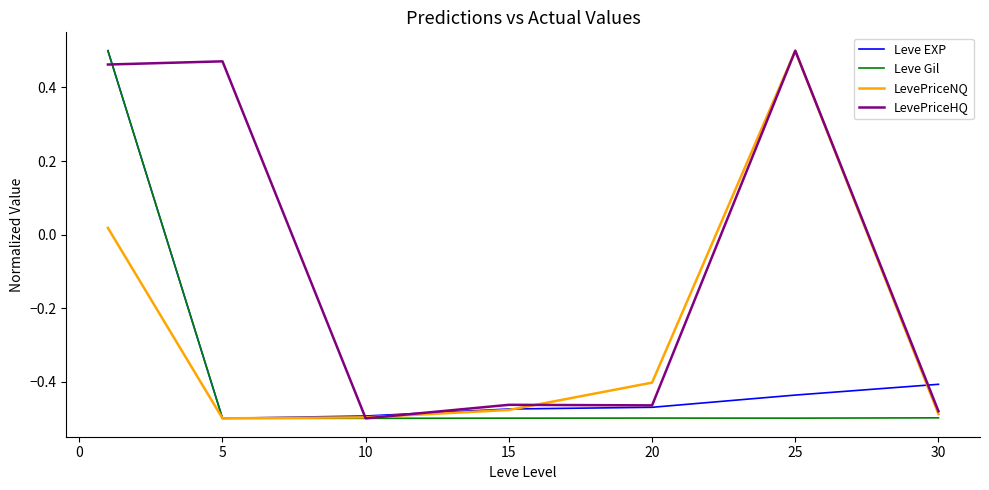

Which series has the largest total across all categories?

LevePriceHQ